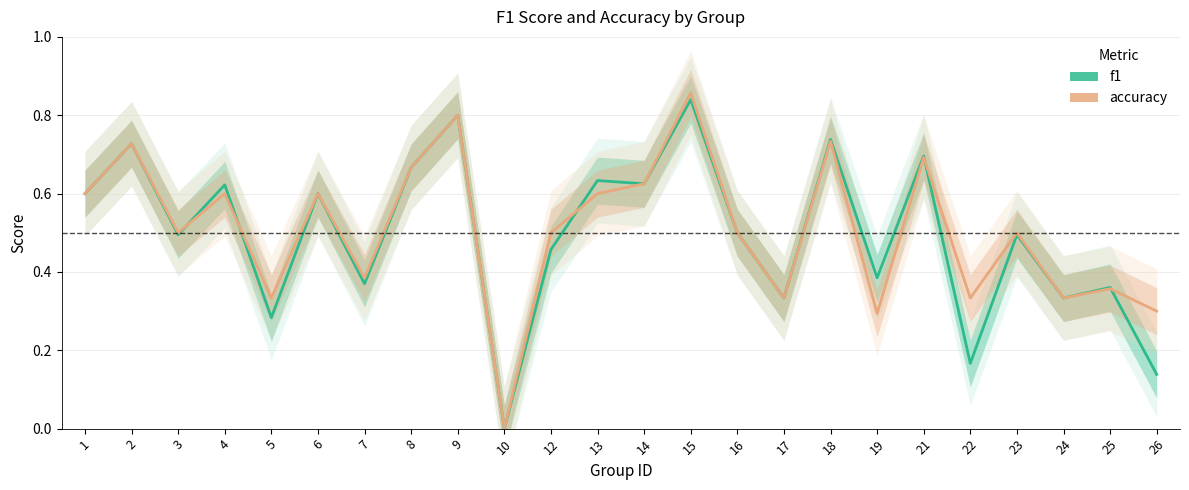

Does the chart have visible grid lines?

Yes